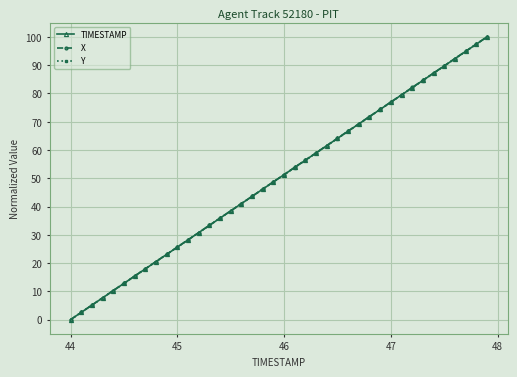

What is the value of the TIMESTAMP point at the 5th from the left?

10.3